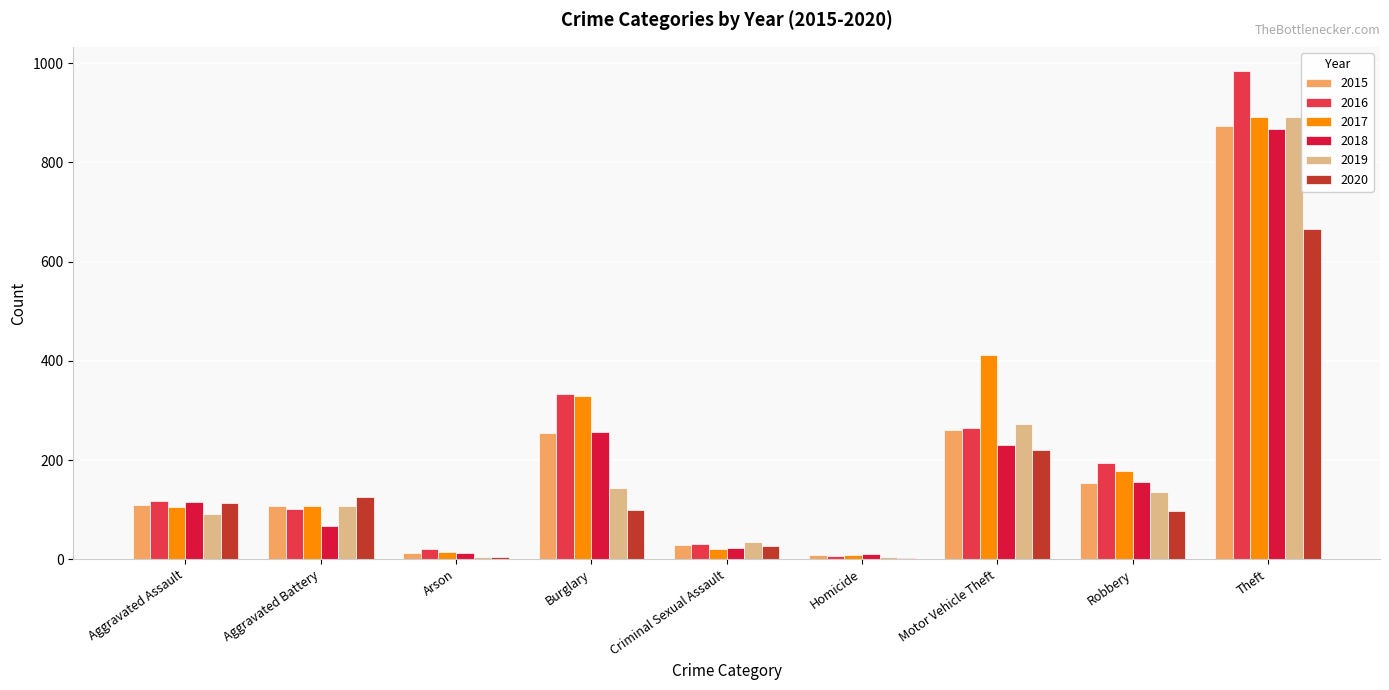

At which category is the sum across all series the highest?

Theft